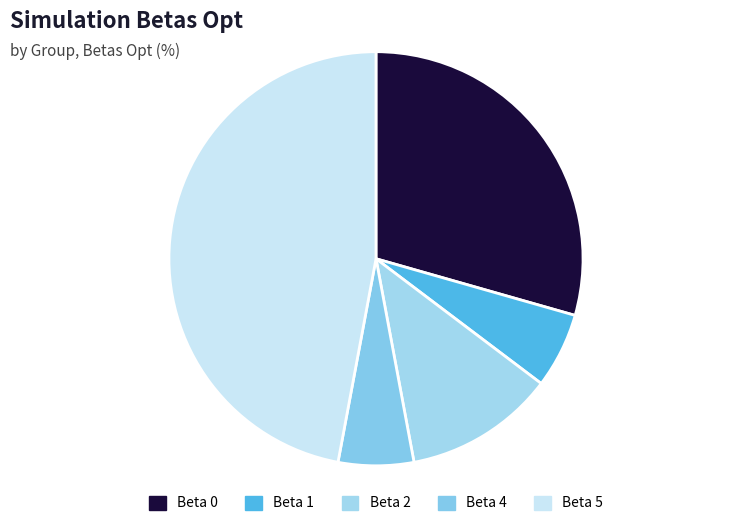

Which category has the biggest portion of the pie?

Beta 5